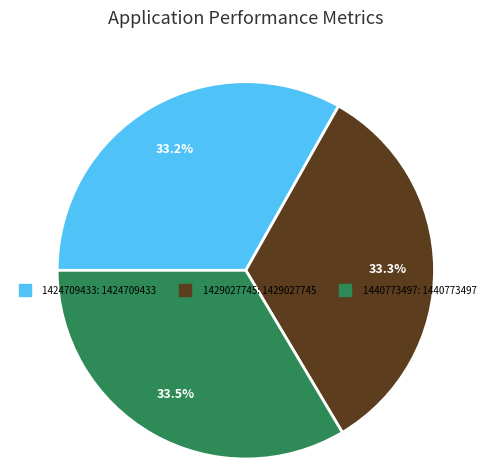

To the nearest percent, what percentage of the pie is 1424709433?

33%